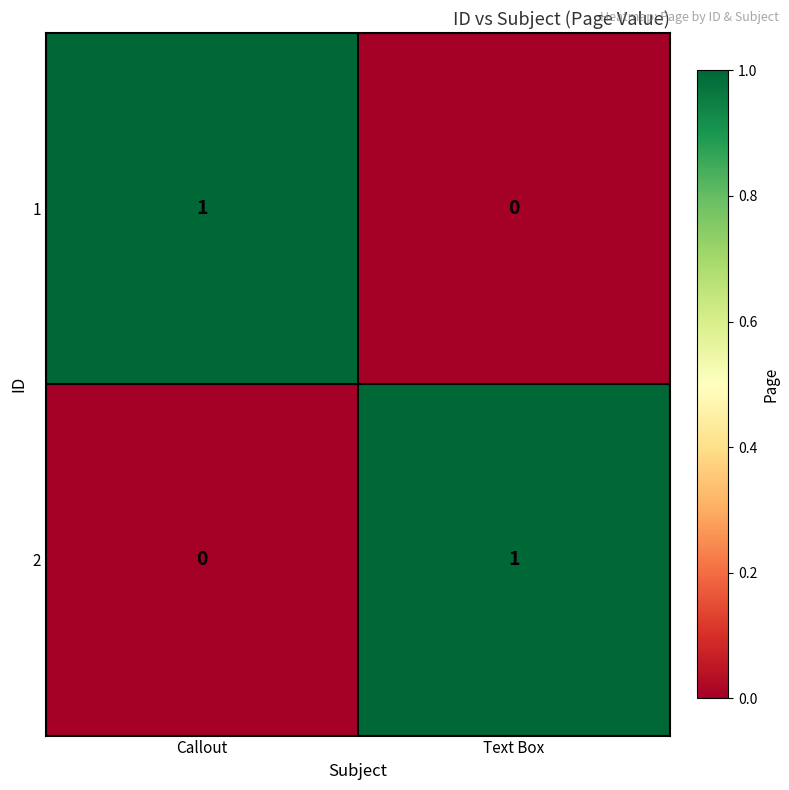

The 2 series shows 1 at Callout. True or false?

False